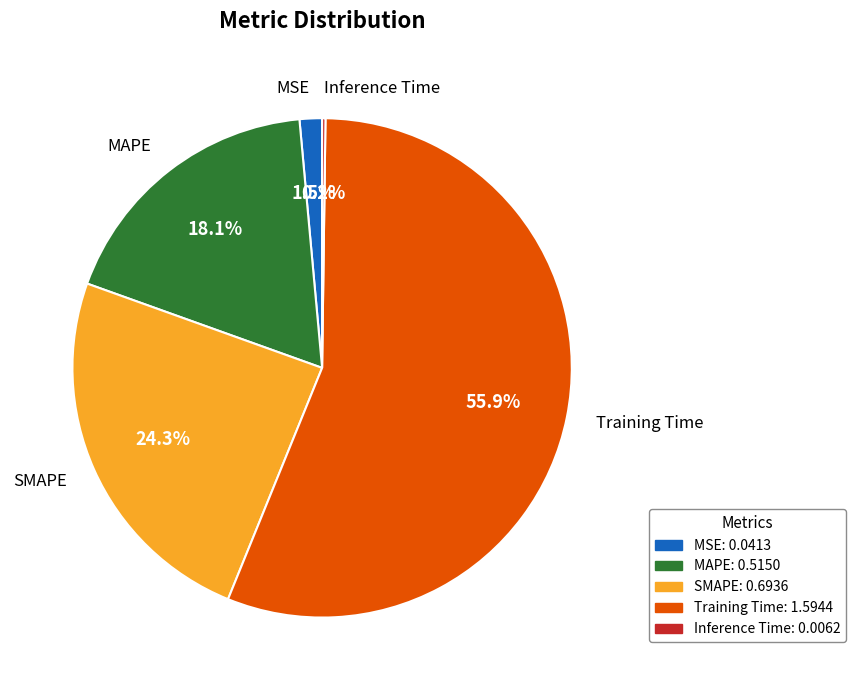

What is the largest slice in the pie chart?

Training Time